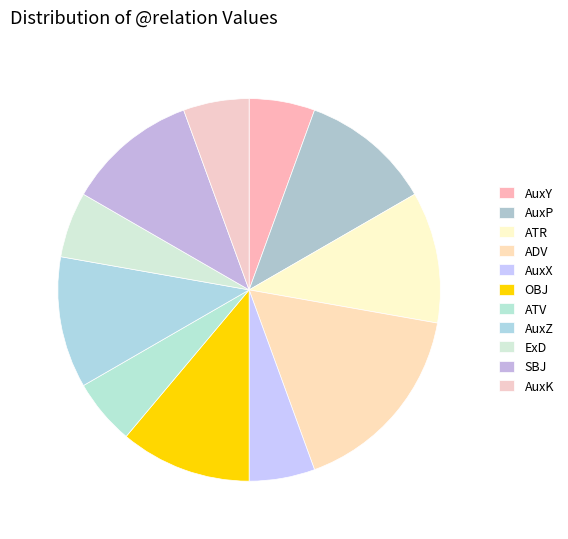

Count the number of slices in the pie.

11